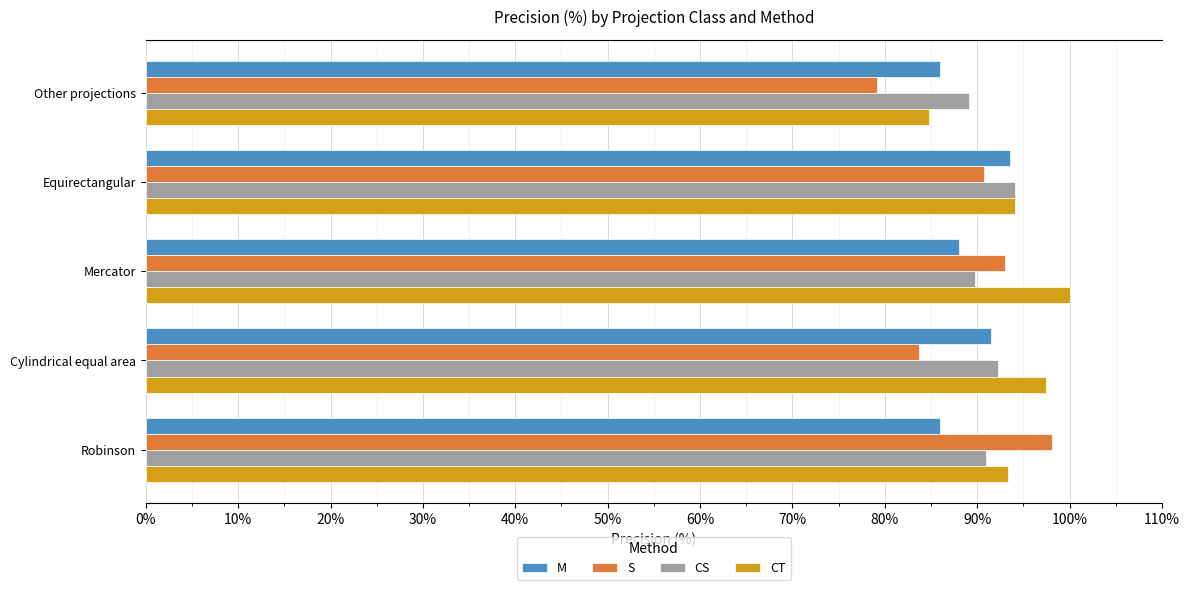

How many series are shown in this chart?

4